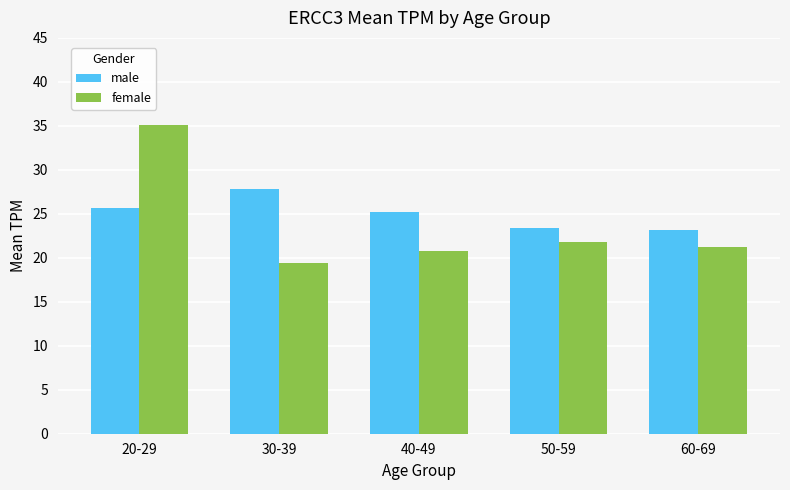

What are all the series names shown in the legend?

male, female